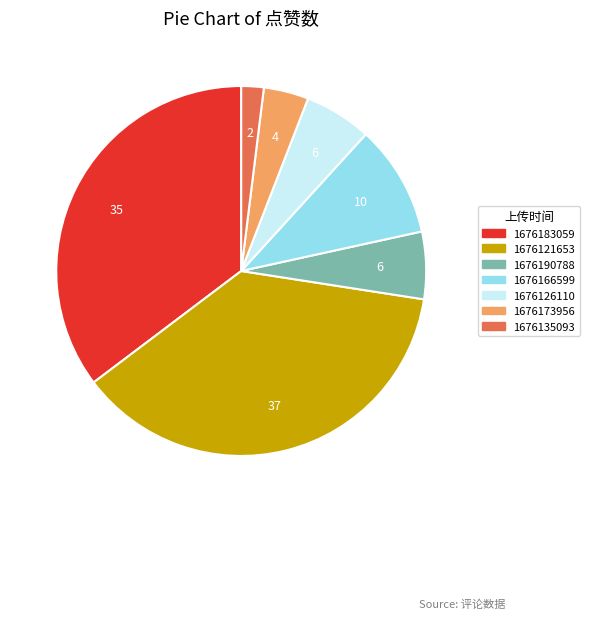

Is there a majority slice in this chart?

No